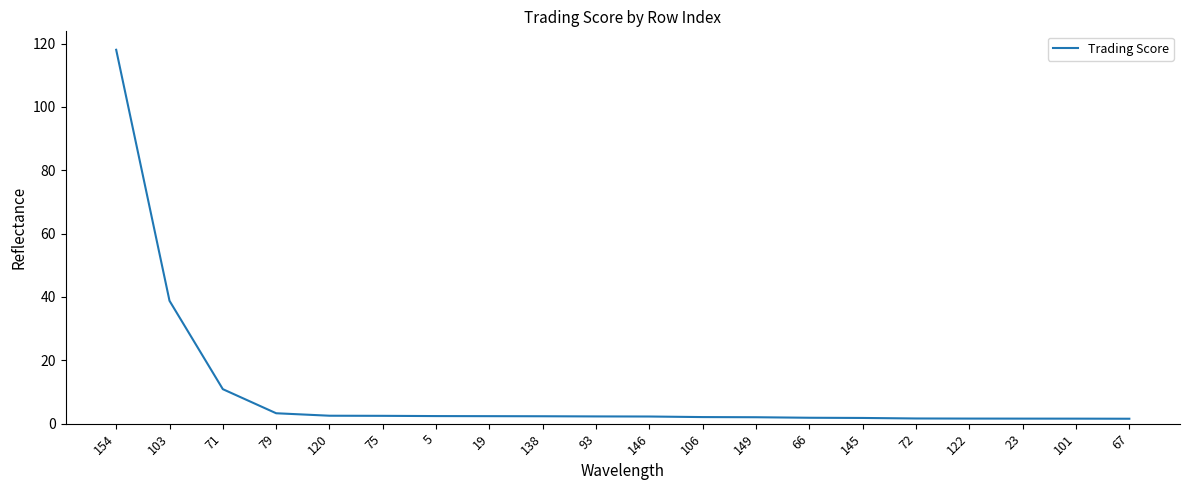

What is the average value?

10.2